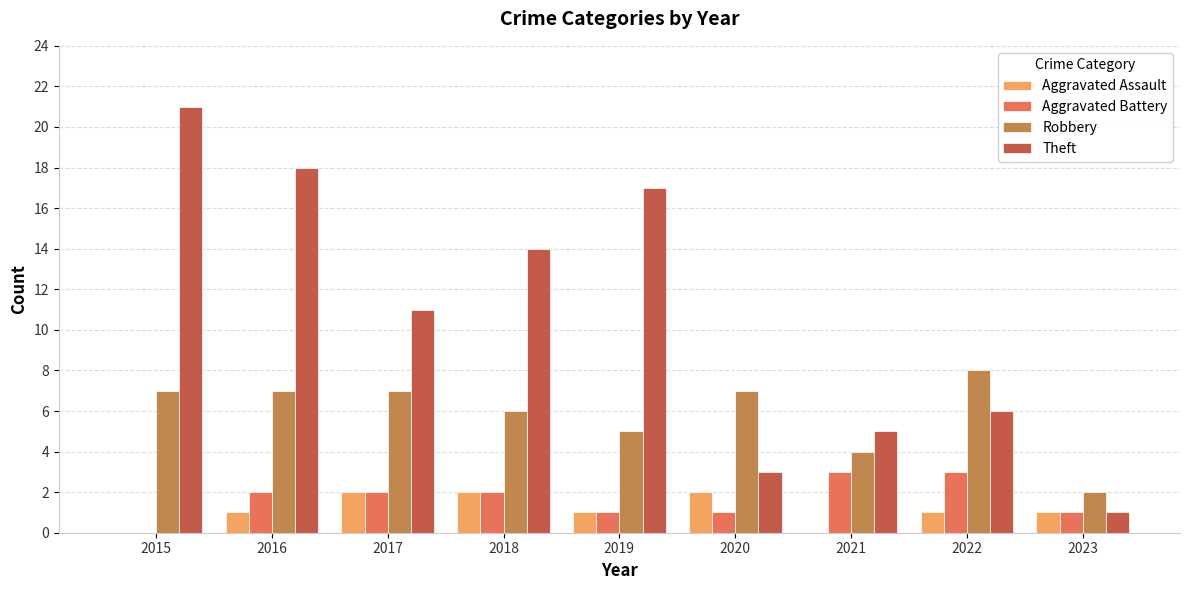

The Aggravated Assault series shows 1 at 2022. True or false?

True